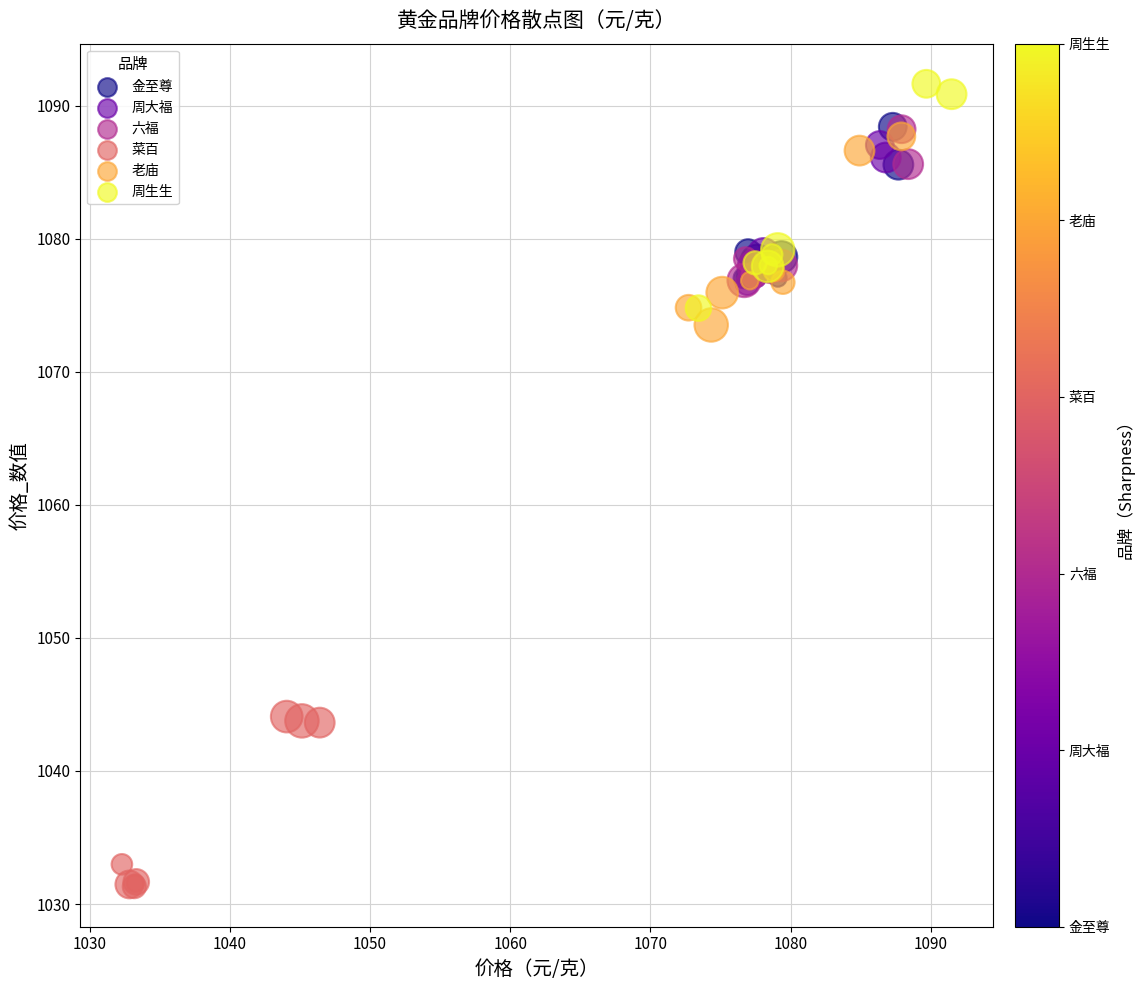

Which series reaches the minimum Y coordinate?

菜百